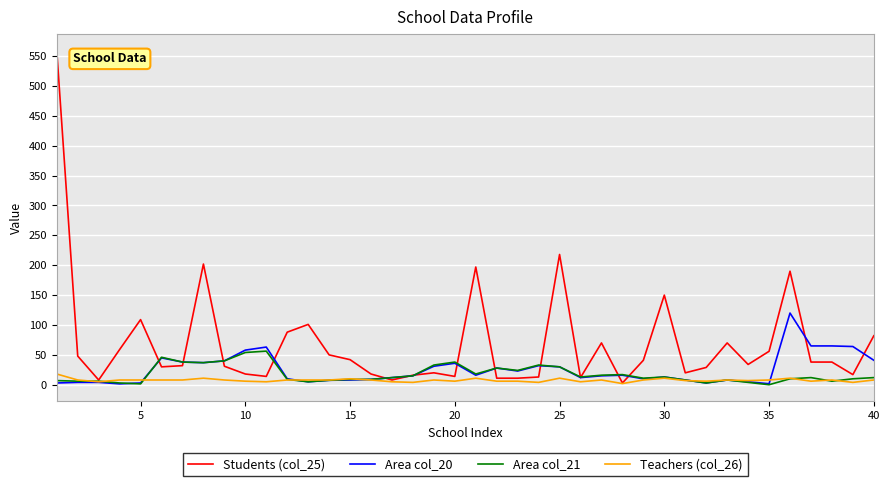

Which series has the widest spread of values?

Students (col_25)